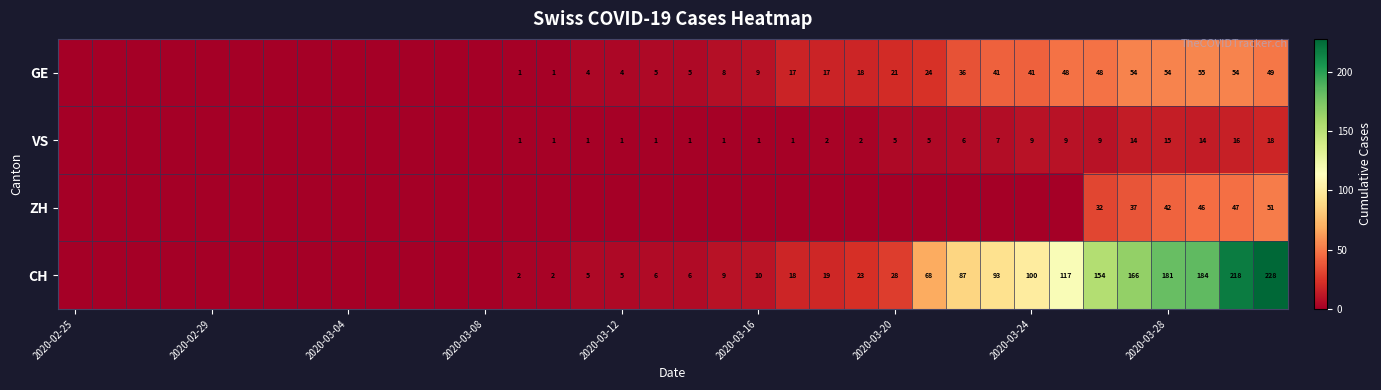

How many values in ZH are above zero?

6